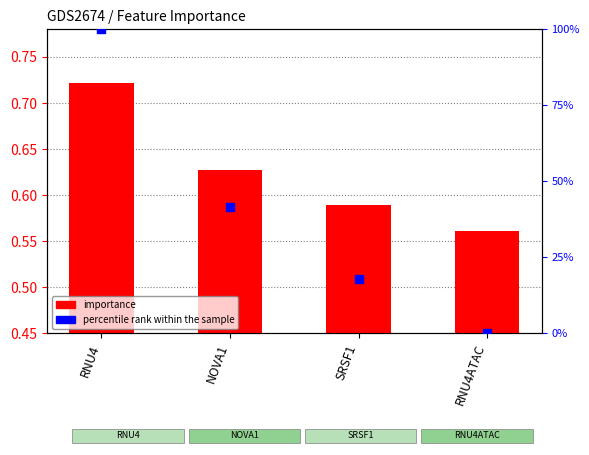

At how many categories does at least one series exceed 91?

1